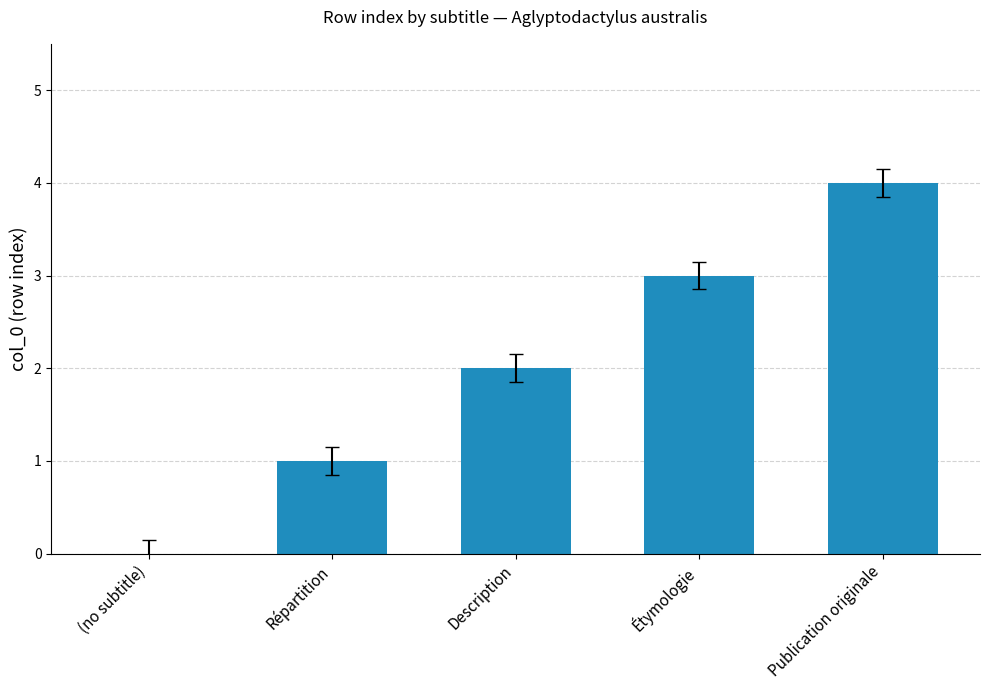

Count the values in the range 1 to 3.

3